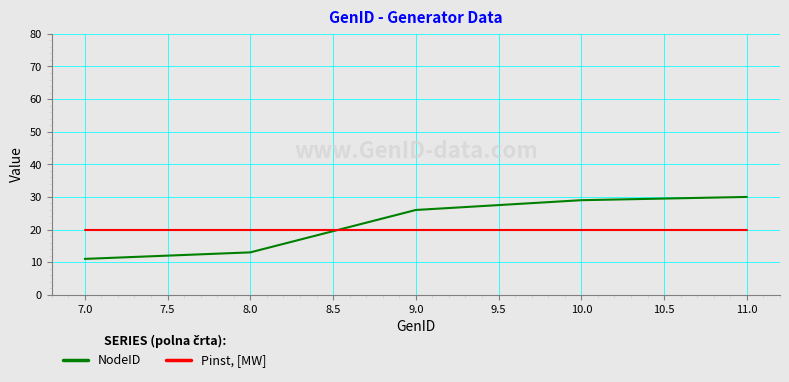

Reading right to left, list all the values displayed in this chart.

NodeID: 30	29	26	13	11
Pinst, [MW]: 20	20	20	20	20